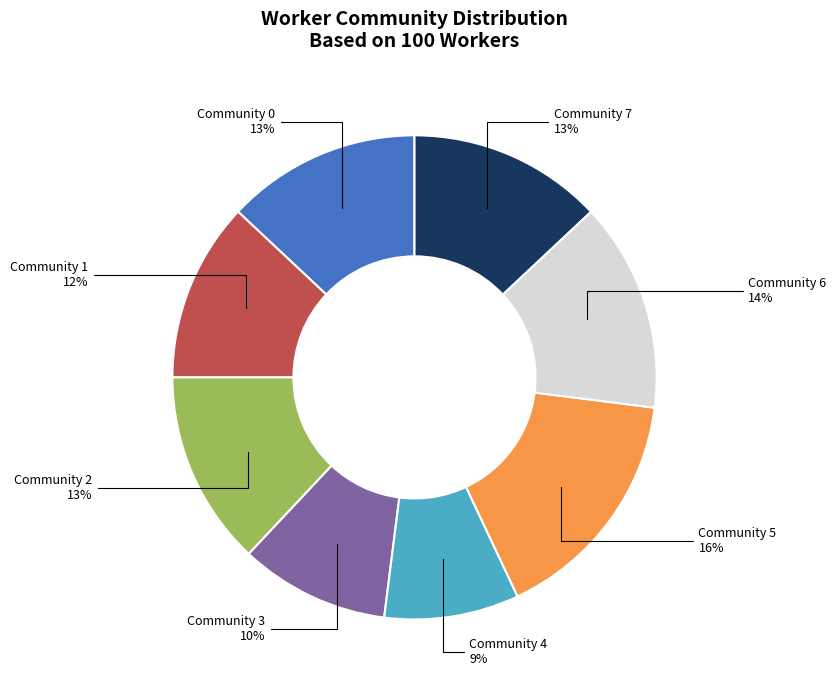

Is it true that Community 2 is 24% of the pie?

False